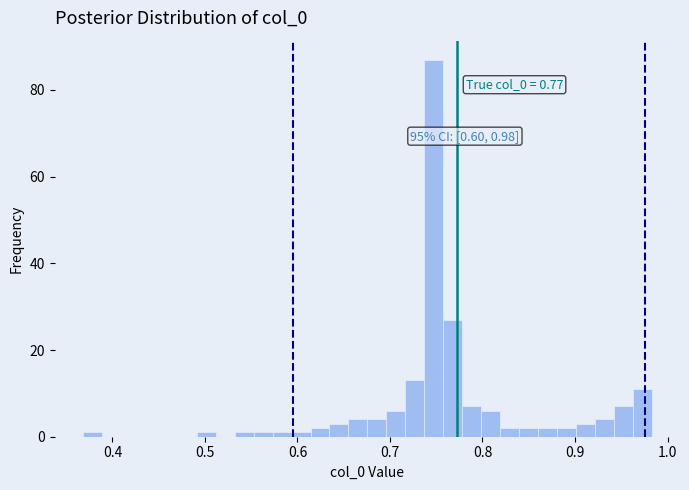

Read against the x-axis, roughly where is the centre of the tallest bar?

0.75